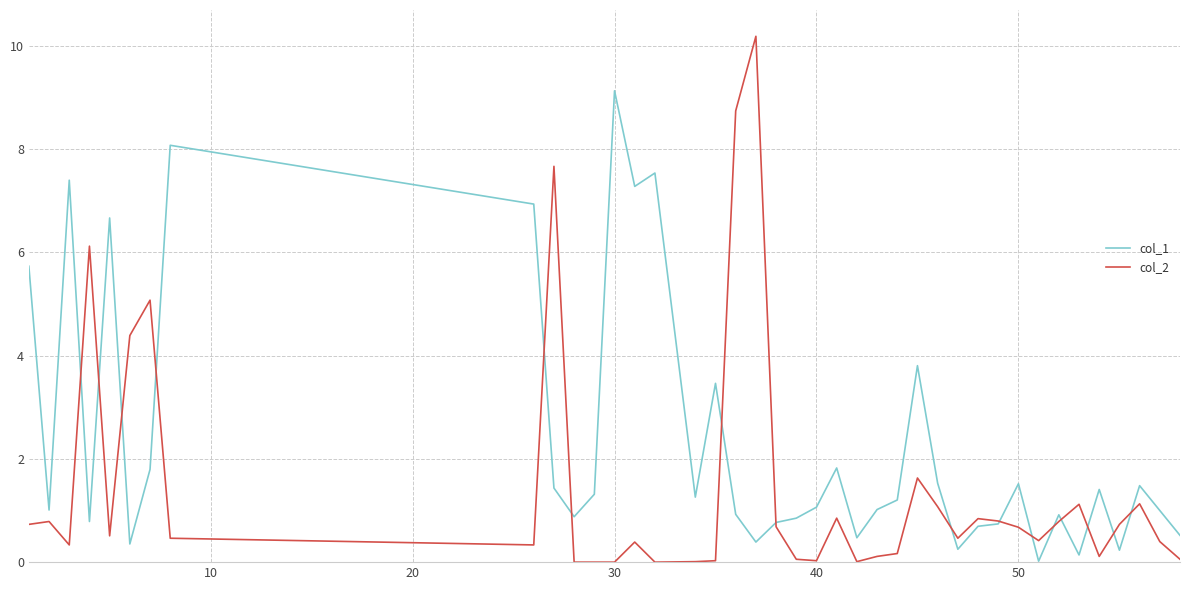

Rank the series by their average value, from lowest to highest.

col_2, col_1